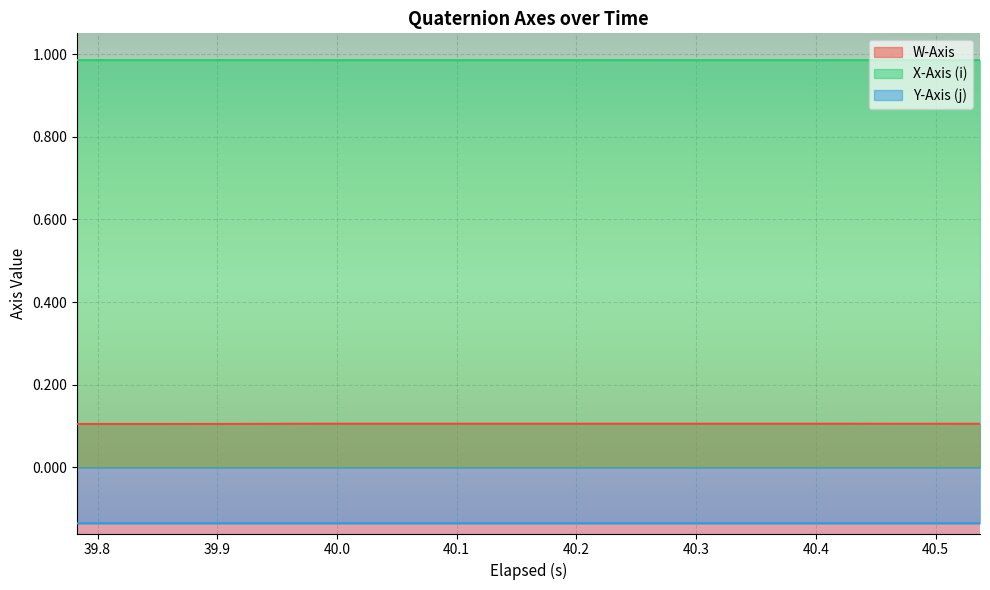

What is the sum of all Y-Axis (j) values?

-2.7